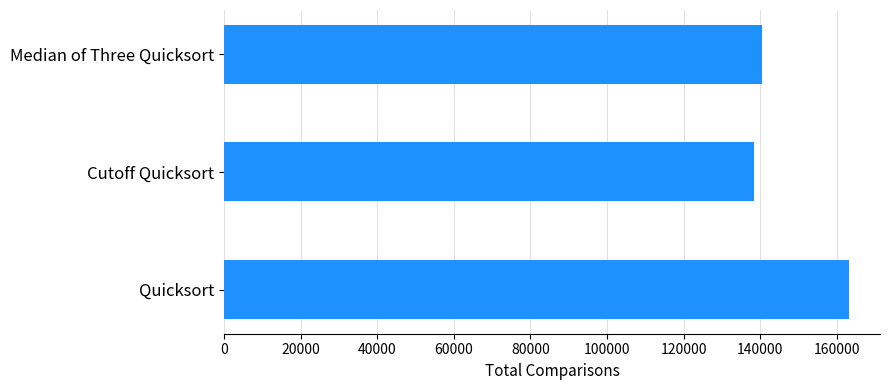

What is the difference between the maximum and minimum values?

24812